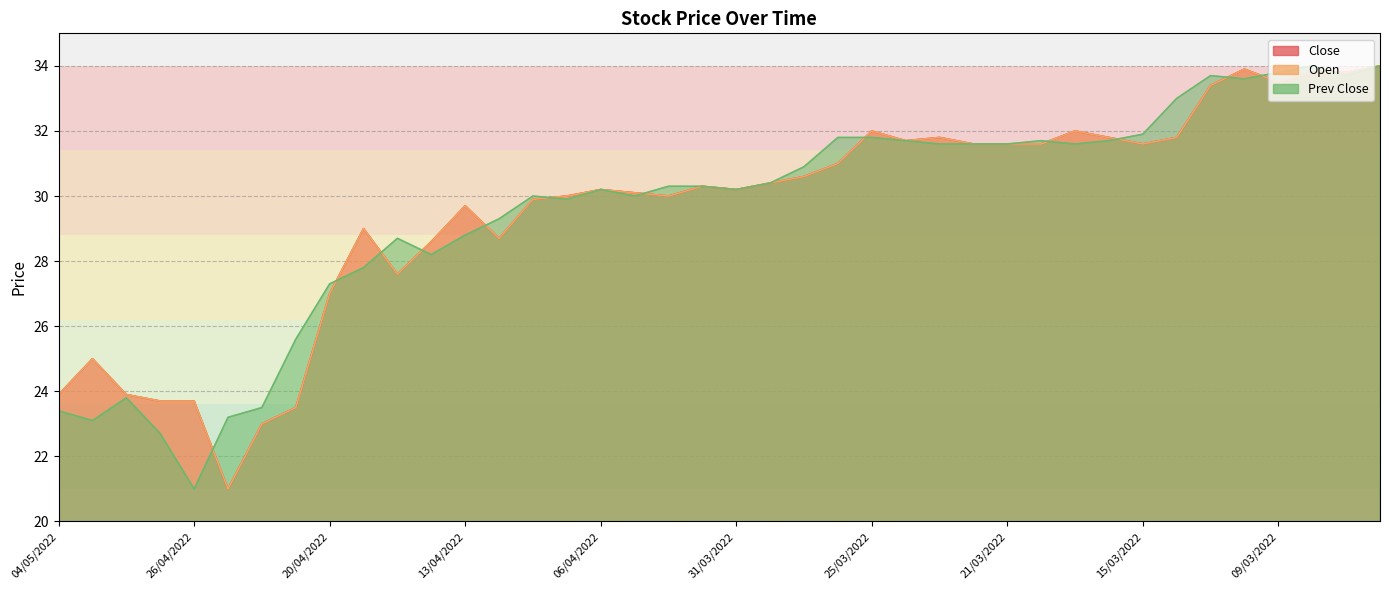

After their last crossing, which series has the higher values: Close or Prev Close?

Close